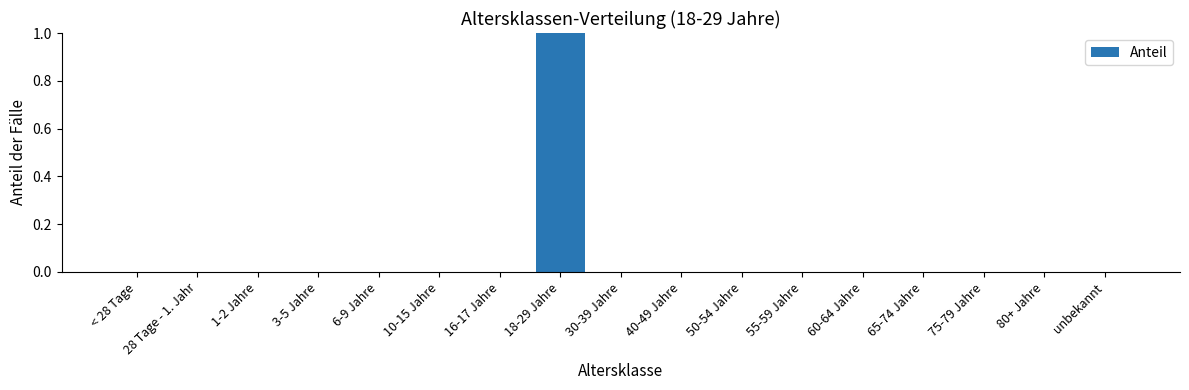

Reading left to right, what are all the values shown in this chart?

< 28 Tage=0	28 Tage - 1. Jahr=0	1-2 Jahre=0	3-5 Jahre=0	6-9 Jahre=0	10-15 Jahre=0	16-17 Jahre=0	18-29 Jahre=1	30-39 Jahre=0	40-49 Jahre=0	50-54 Jahre=0	55-59 Jahre=0	60-64 Jahre=0	65-74 Jahre=0	75-79 Jahre=0	80+ Jahre=0	unbekannt=0